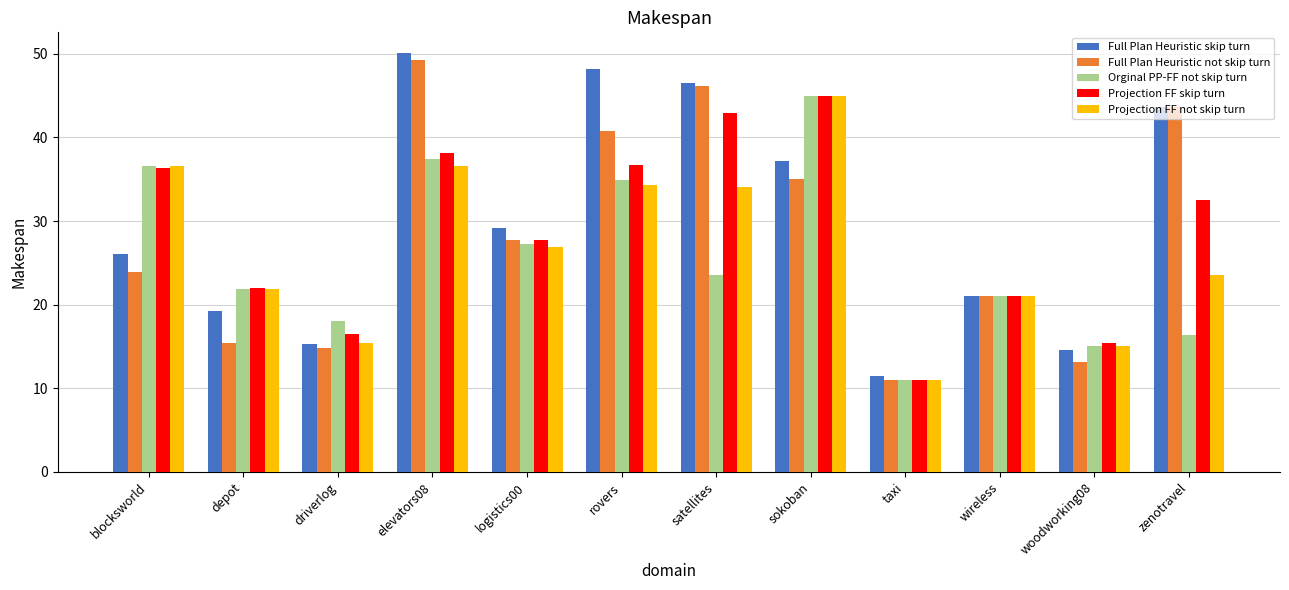

What is the difference between the Orginal PP-FF not skip turn values at sokoban and wireless?

23.9